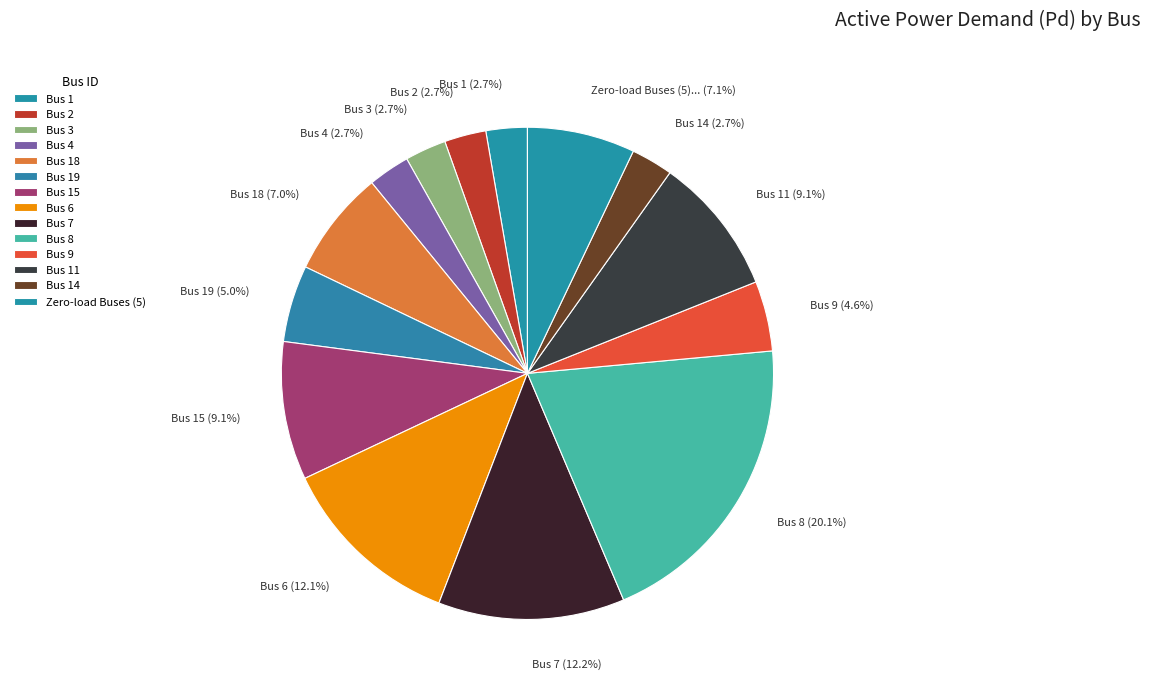

To the nearest percent, what is the difference between the Bus 8 and Bus 3 slice percentages?

17%